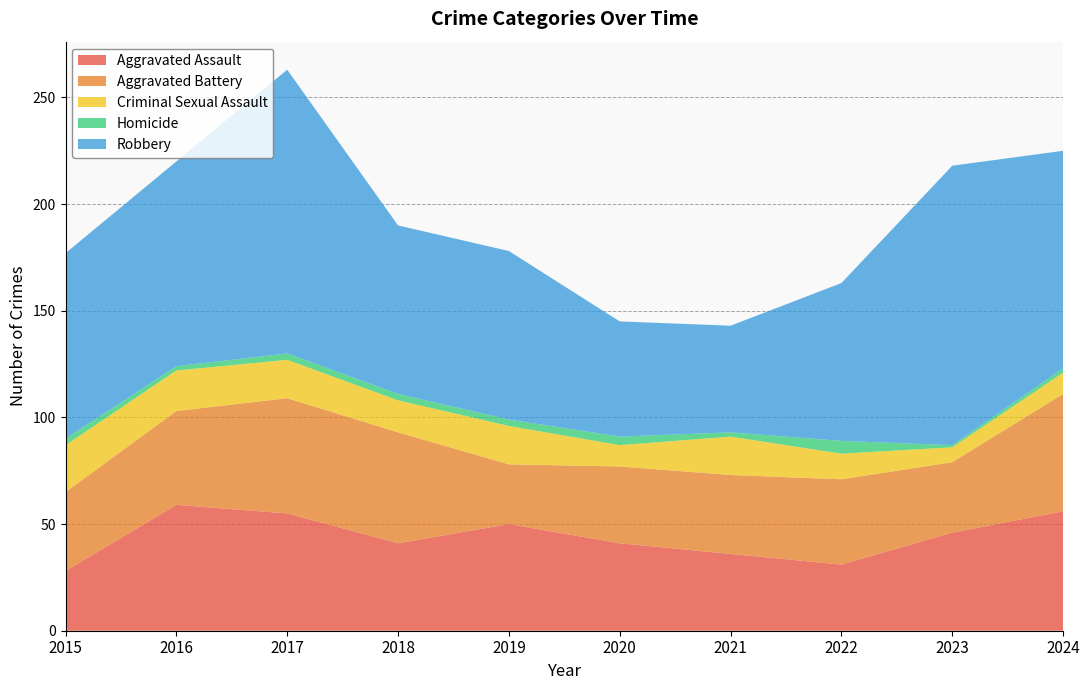

Reading left to right, list all the values displayed in this chart.

Aggravated Assault: 28	59	55	41	50	41	36	31	46	56
Aggravated Battery: 37	44	54	52	28	36	37	40	33	55
Criminal Sexual Assault: 22	19	18	15	18	10	18	12	7	10
Homicide: 3	2	3	3	3	4	2	6	1	2
Robbery: 87	96	133	79	79	54	50	74	131	102